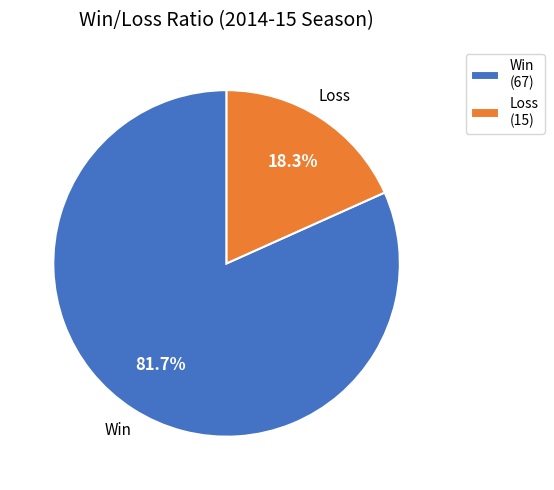

What portion of the pie excludes Win (67)?

18.3%